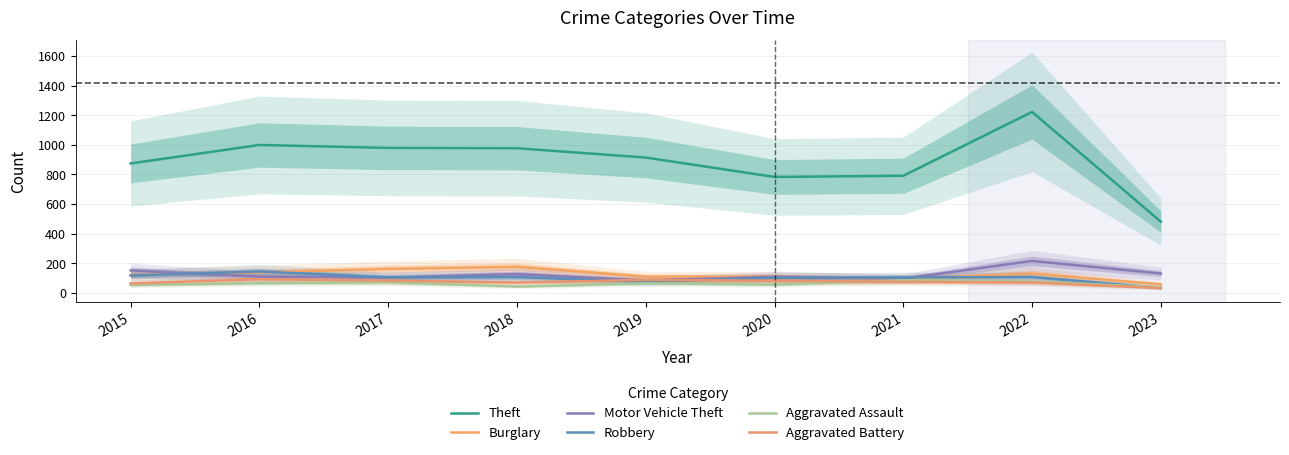

What are all the series names shown in the legend?

Theft, Burglary, Motor Vehicle Theft, Robbery, Aggravated Assault, Aggravated Battery